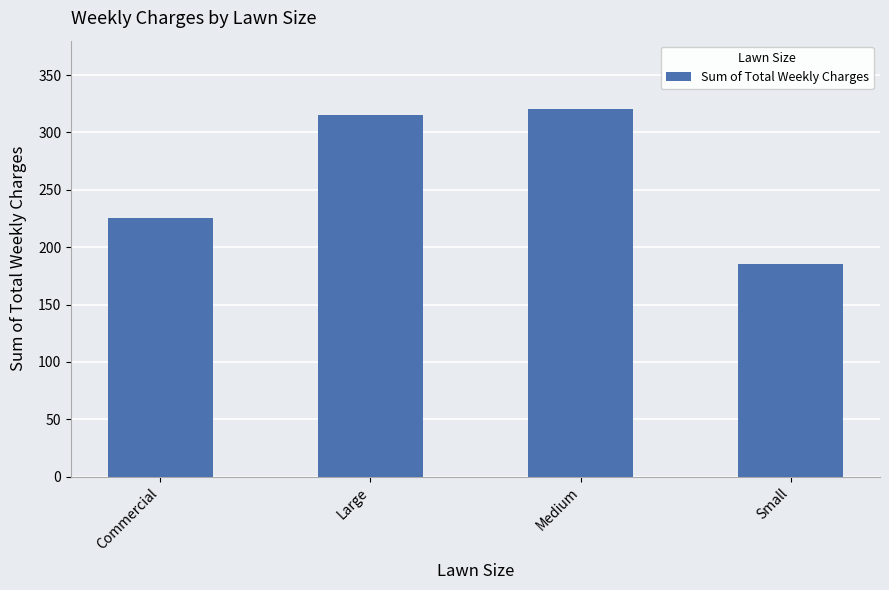

What is the difference between the maximum and second lowest values?

95